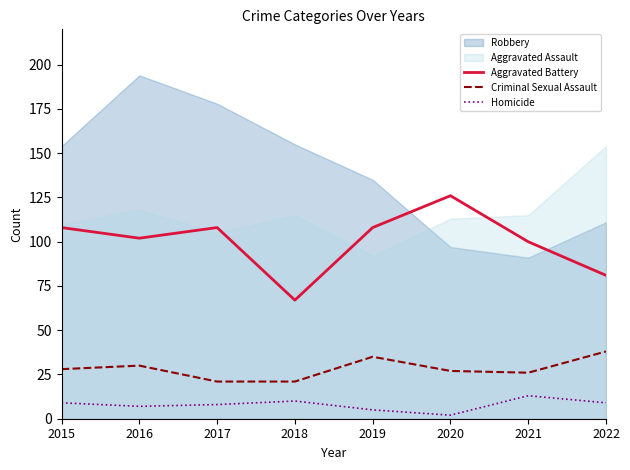

True or false: Aggravated Battery and Criminal Sexual Assault cross at least once.

False